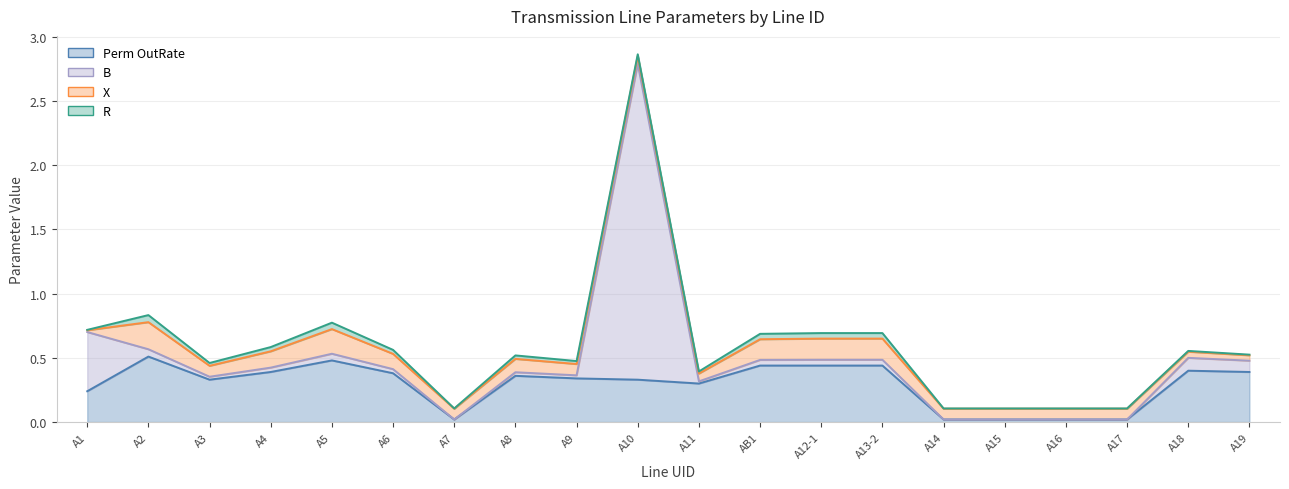

What is the label of the 2nd point from the left?

A2